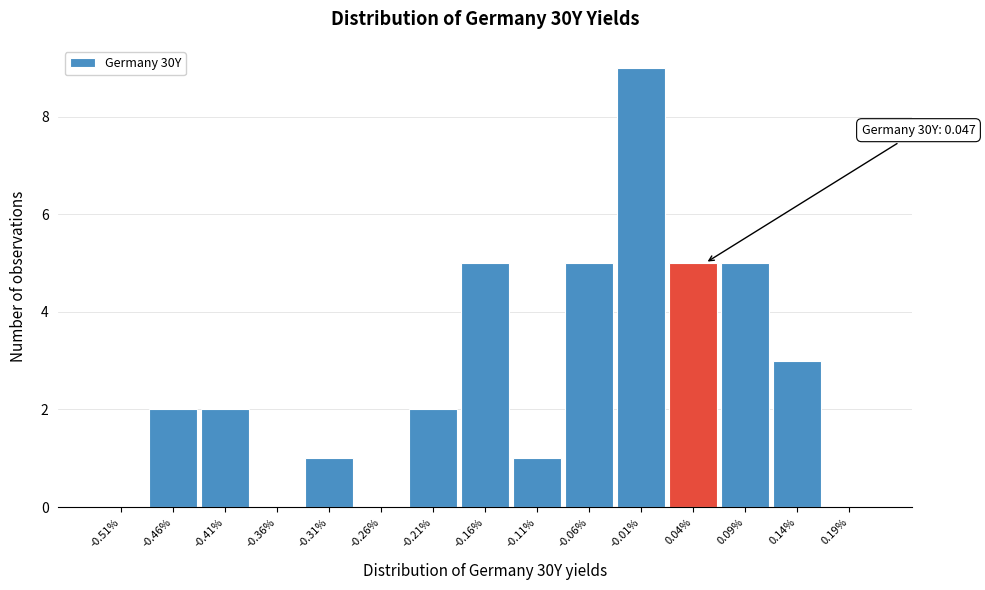

Which range on the x-axis has the tallest bar?

-0.04 to 0.01